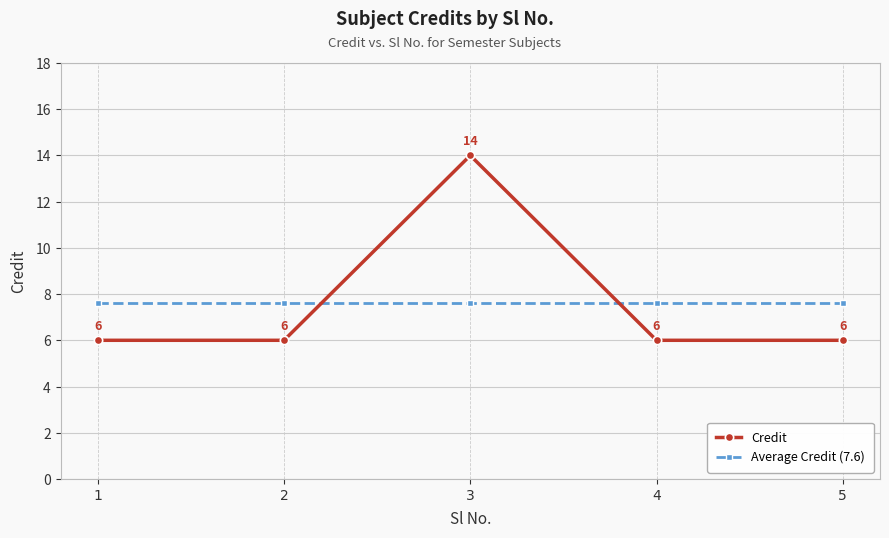

Where is the first local maximum for Credit?

3